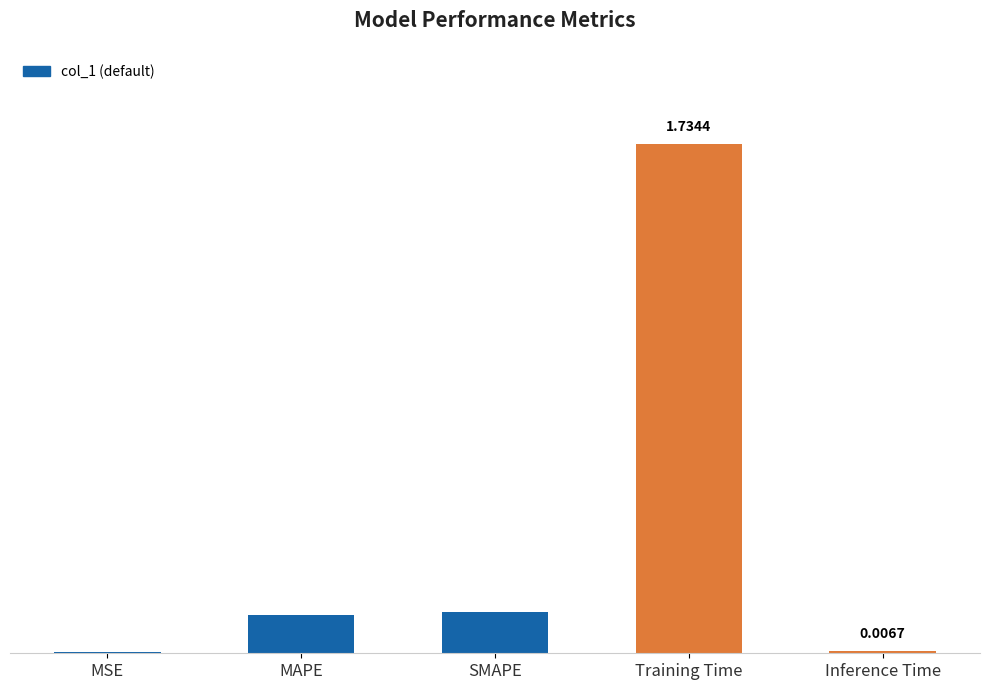

What is the ratio of the value at MAPE to the value at Training Time?

0.1